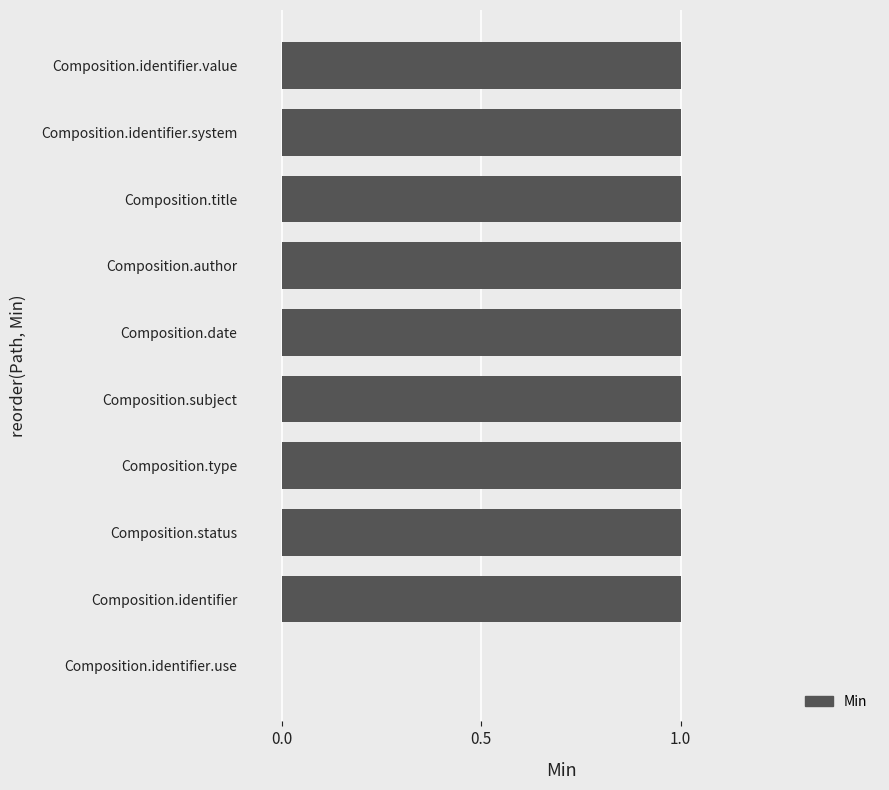

Approximately how many times larger is the value at Composition.type compared to Composition.identifier?

1.0